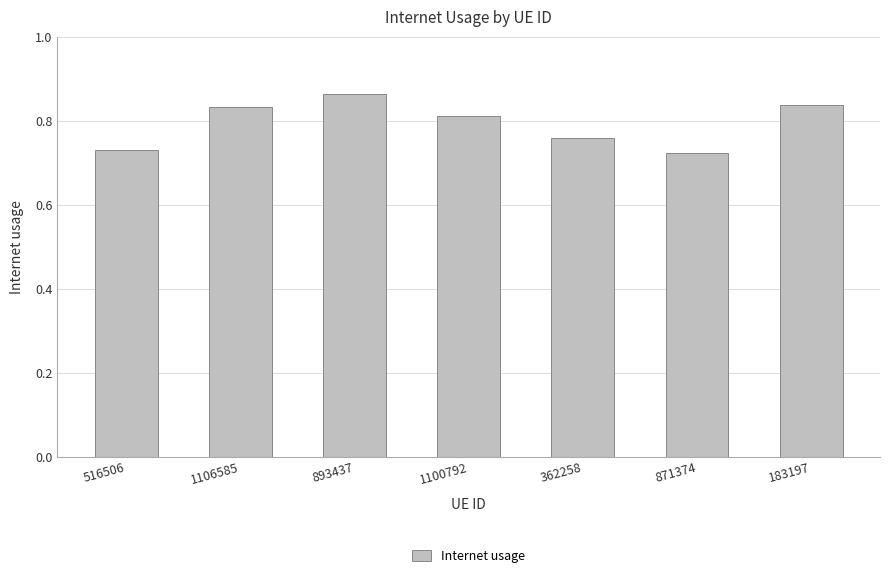

What is the sum of the values at 362258 and 871374?

1.5